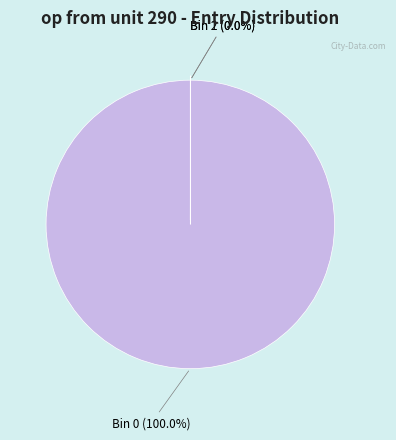

Which category has the biggest portion of the pie?

Bin 0